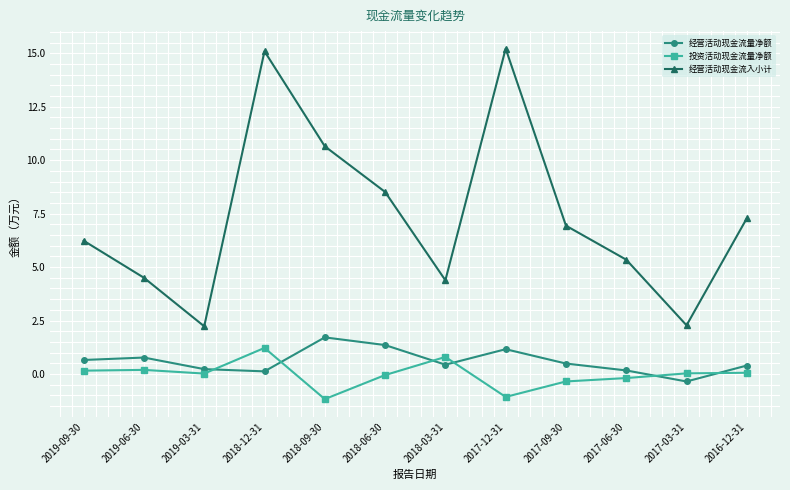

True or false: 投资活动现金流量净额 and 经营活动现金流入小计 cross at least once.

False